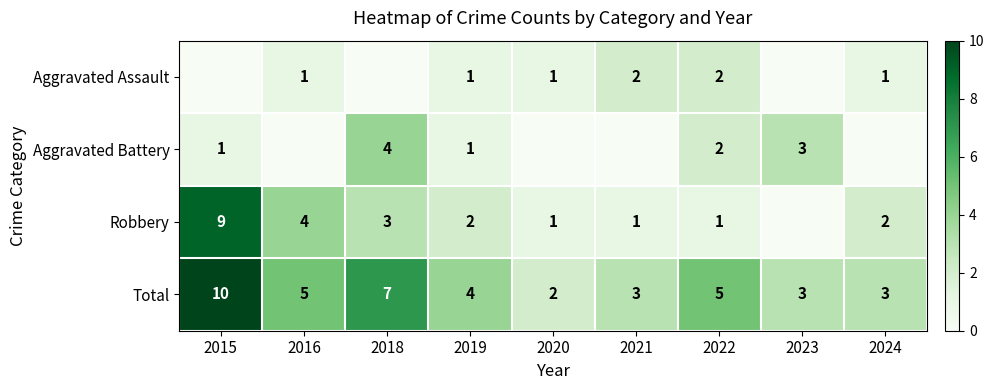

At which label does Total first exceed 4?

2015